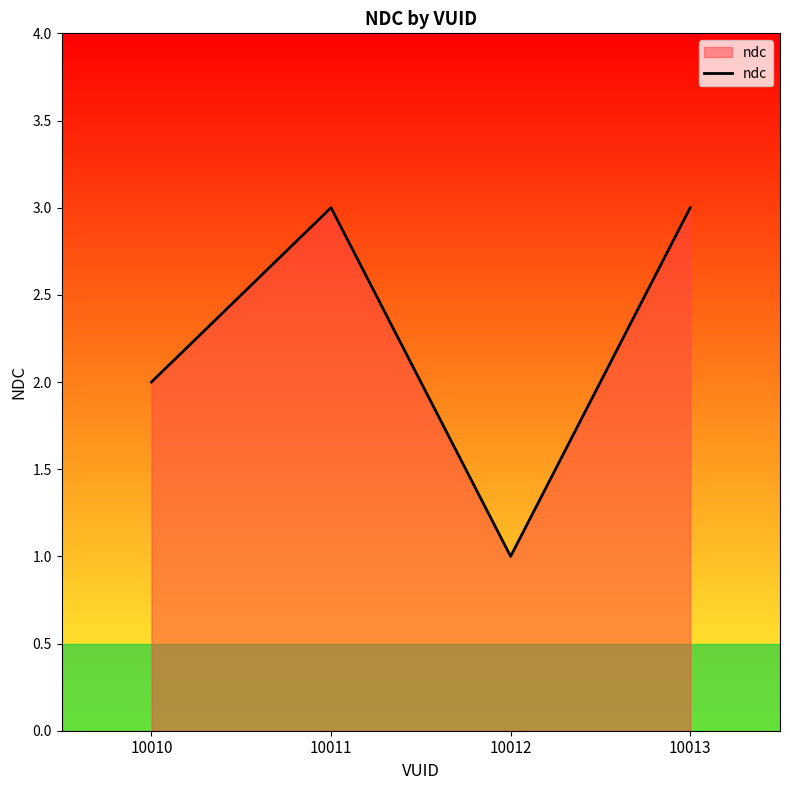

Between 10013 and 10012, which is larger?

10013